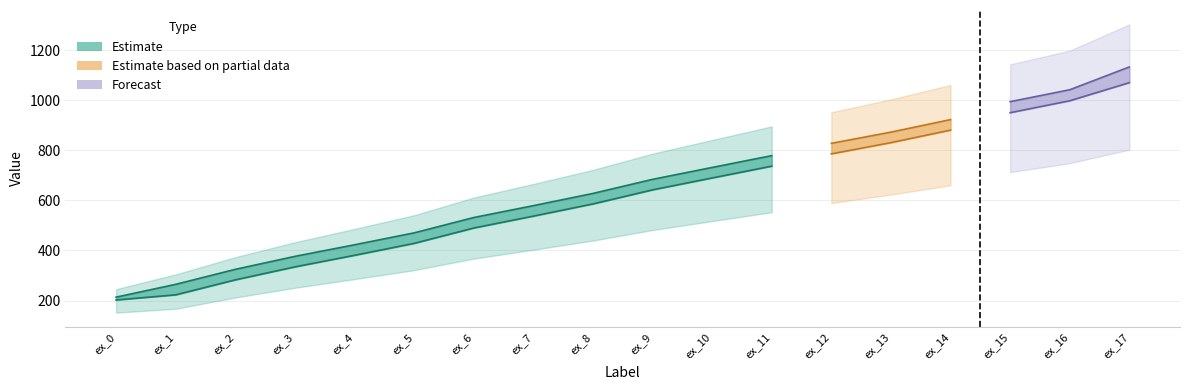

Is it true that col_0 equals 380.6 at ex_4?

True